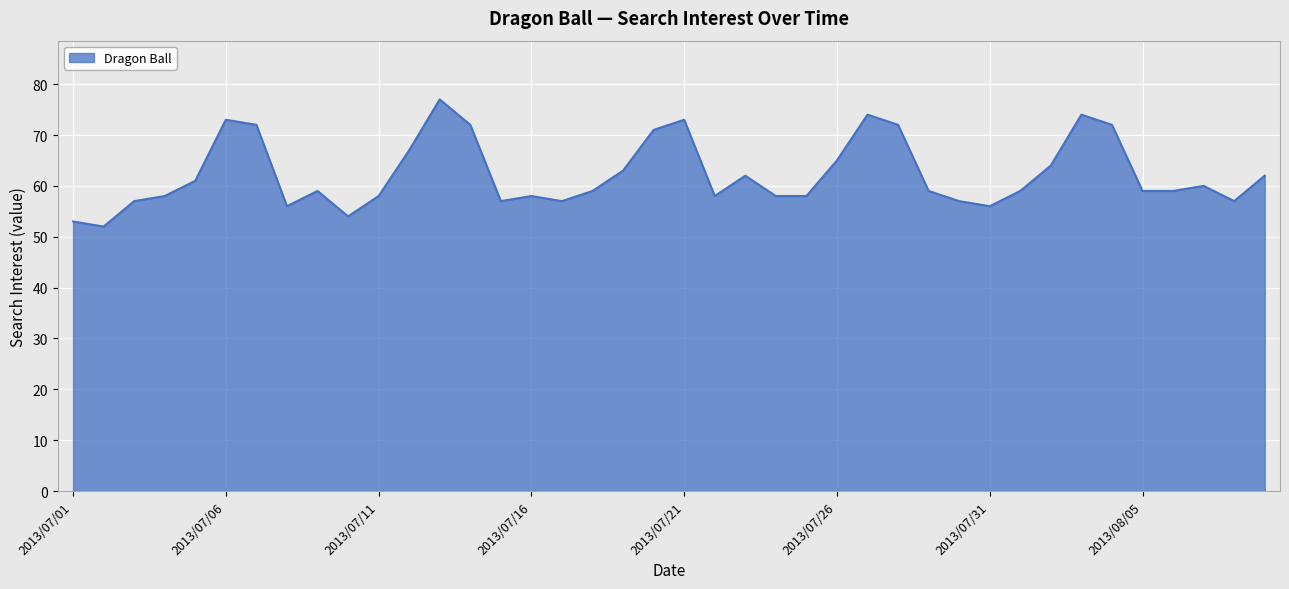

What is the difference between the maximum and minimum values?

25